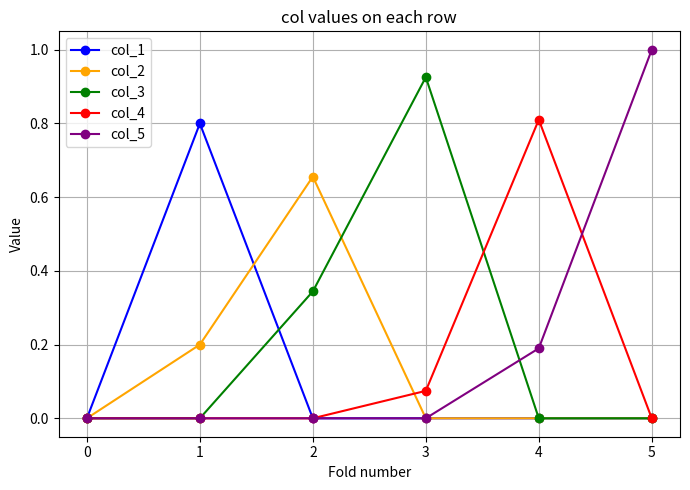

Which label corresponds to the largest value in the chart?

5